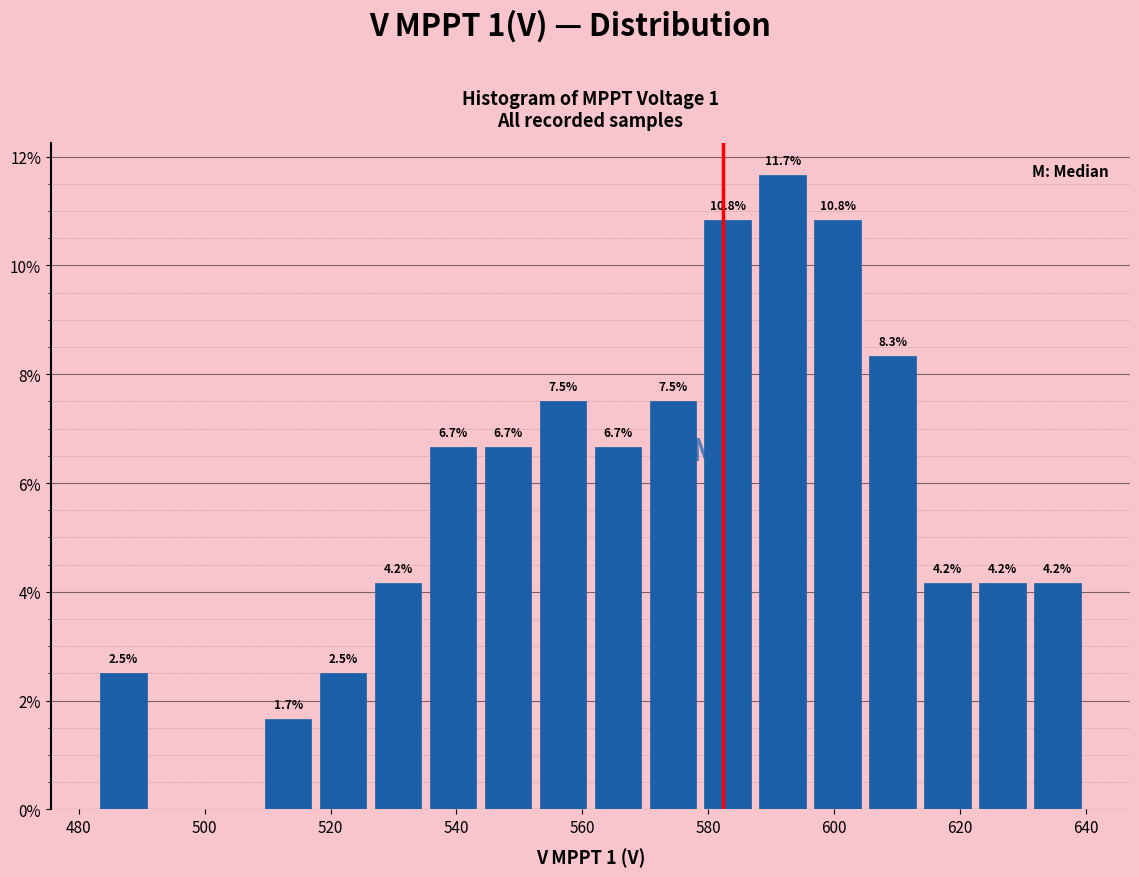

Over which range of the x-axis is the bar tallest?

588 to 596